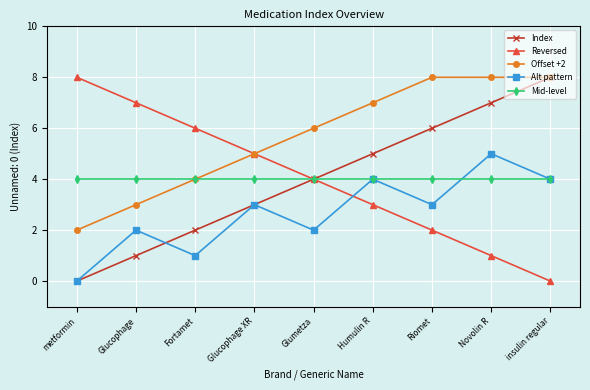

What is the difference between the highest and lowest values at Novolin R?

7